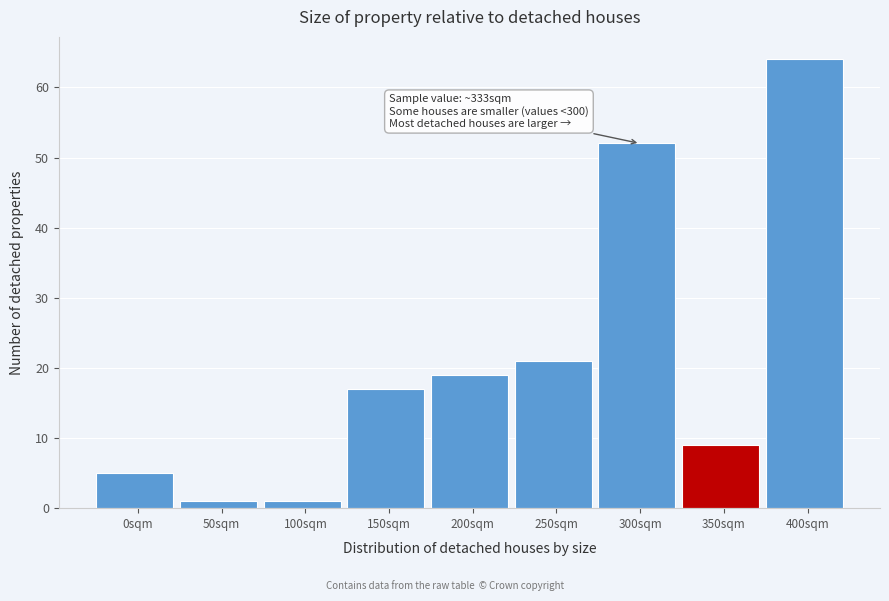

Reading left to right, what are all the values shown in this chart?

0sqm=5	50sqm=1	100sqm=1	150sqm=17	200sqm=19	250sqm=21	300sqm=52	350sqm=9	400sqm=64